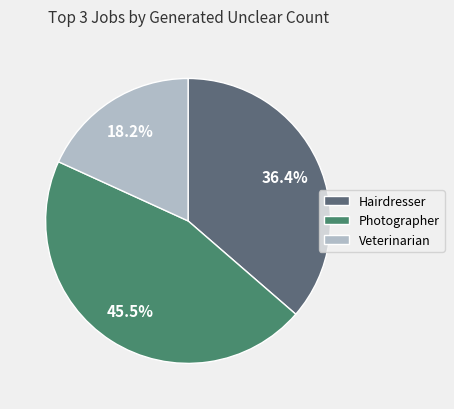

To the nearest percent, what is the difference between the Photographer and Hairdresser slice percentages?

9%